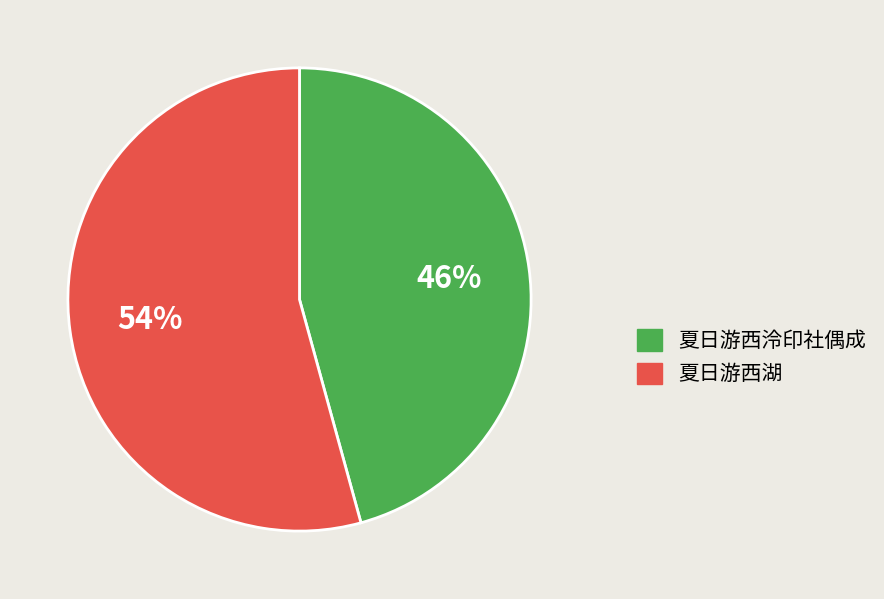

To the nearest percent, what is the combined percentage of 夏日游西泠印社偶成 and 夏日游西湖?

100%